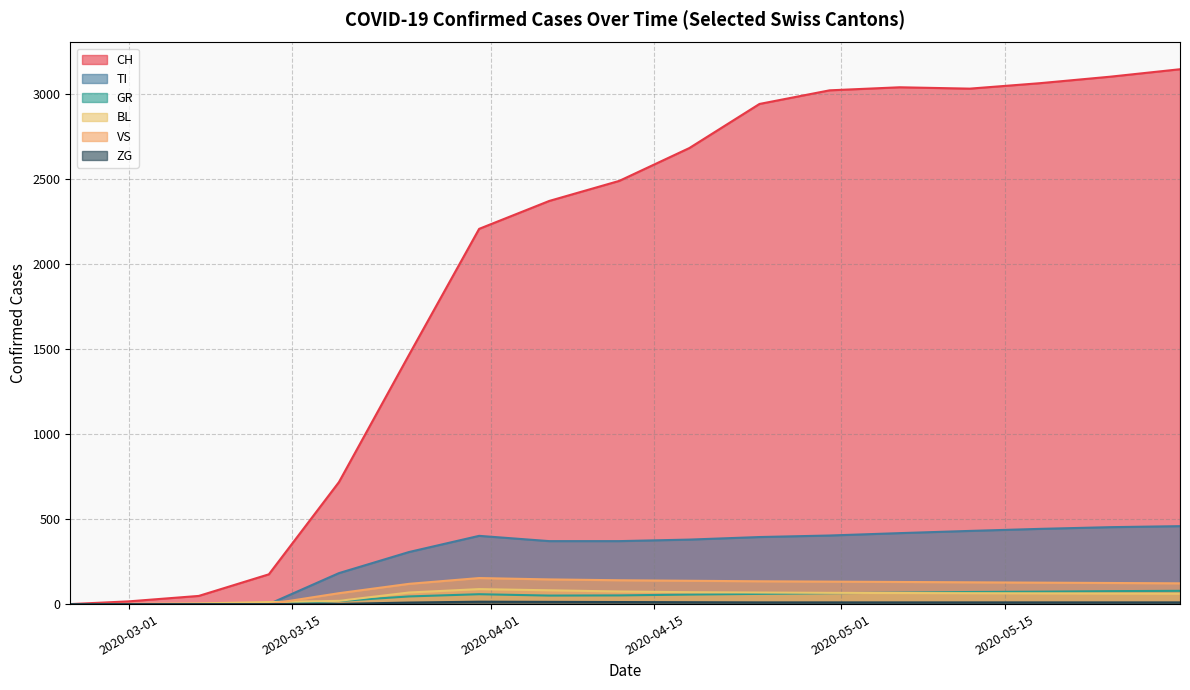

How many values in the VS series are below 126?

8